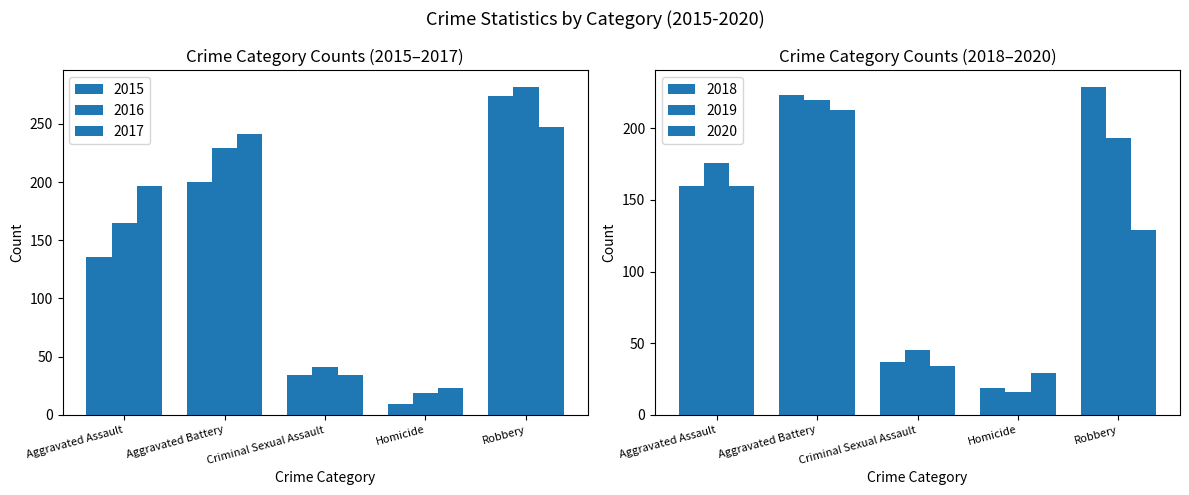

How many categories are shown in the chart?

5